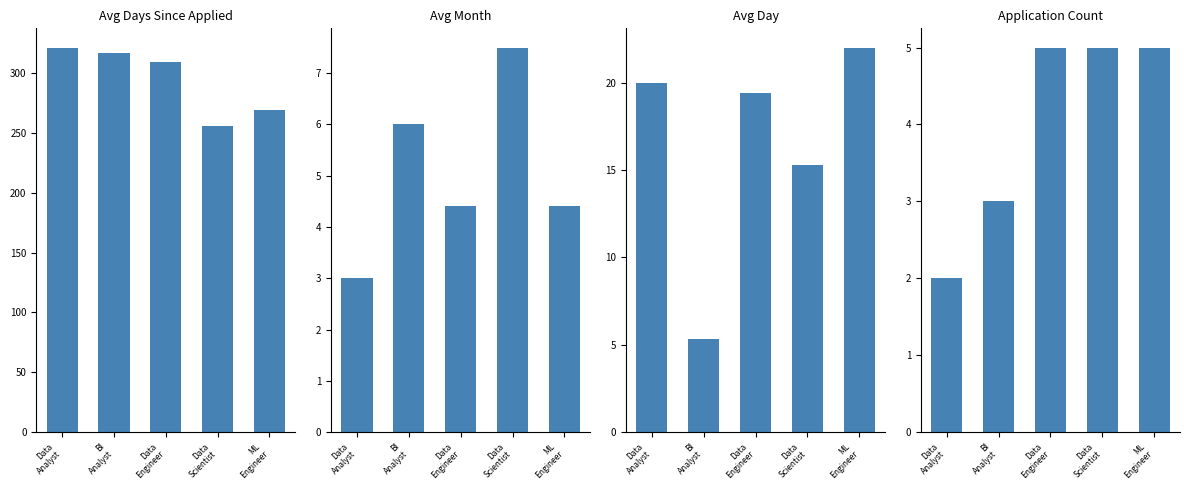

The value of Avg Days Since Applied at Data
Scientist is 375.8. True or false?

False